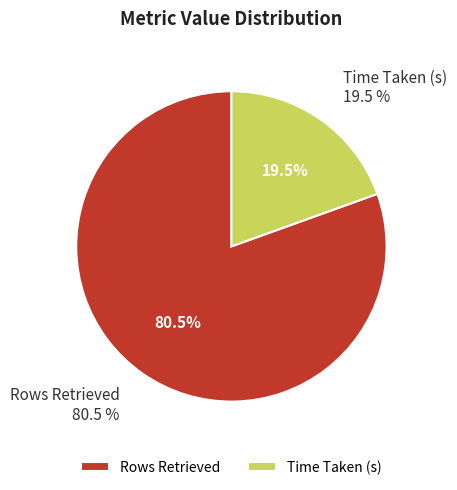

What is the ratio of the value at Time Taken (s) to the value at Rows Retrieved?

0.2